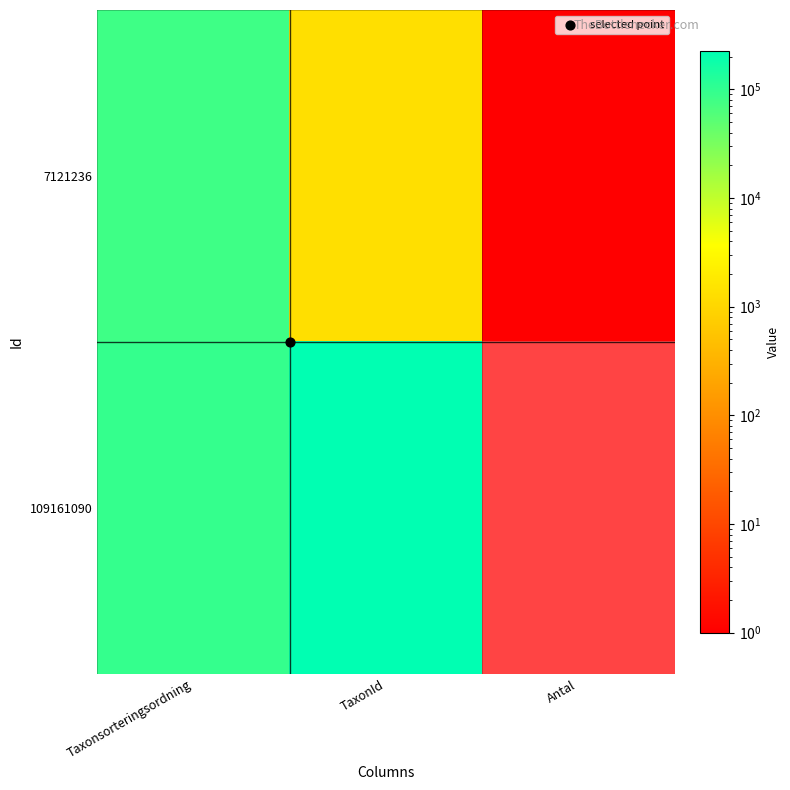

Count the number of categories in the chart.

3